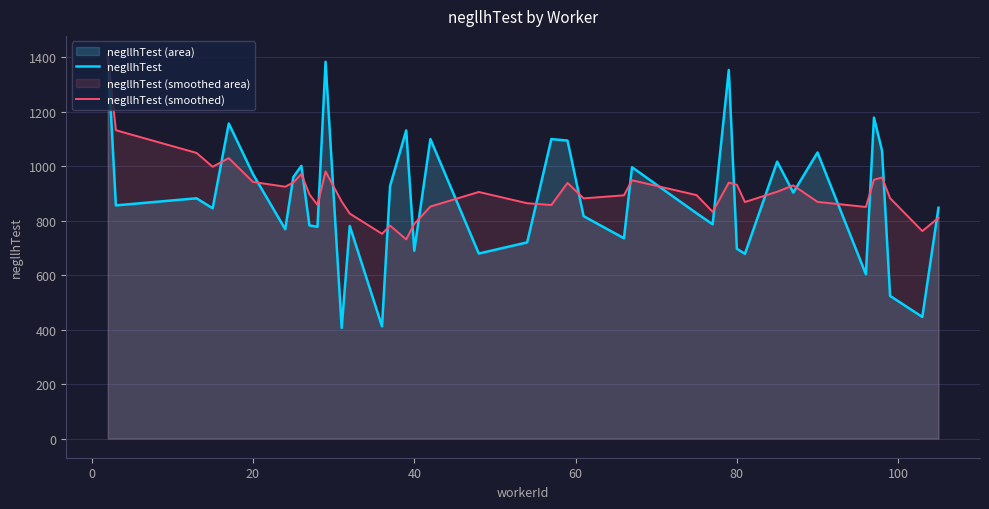

What is the maximum value shown in the chart?

1407.1